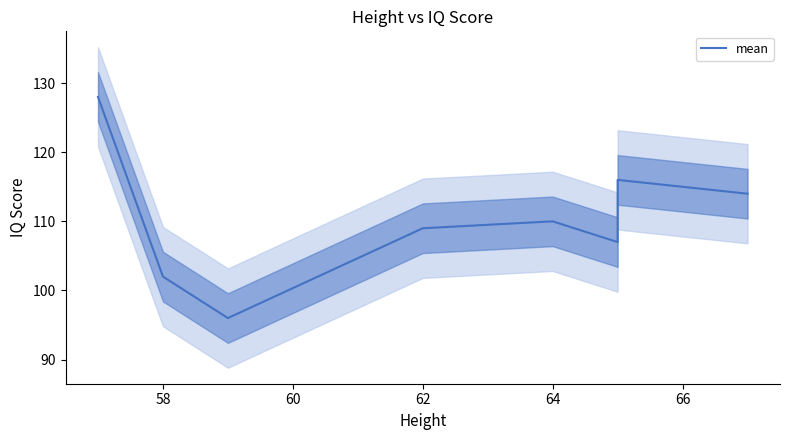

Reading left to right, extract all data points from this chart.

128	102	96	109	110	107	116	114